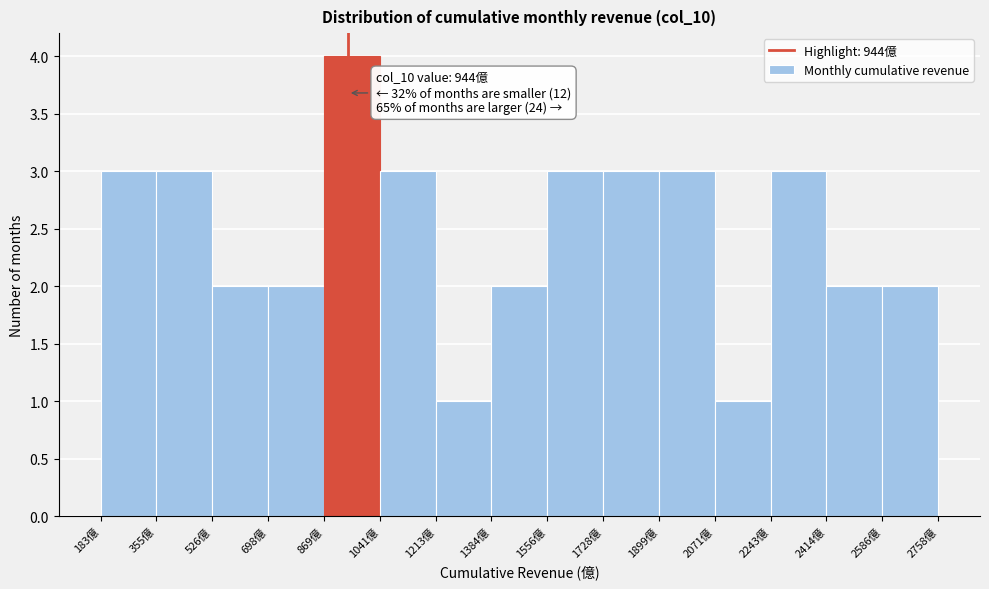

Which range on the x-axis has the tallest bar?

860 to 1040